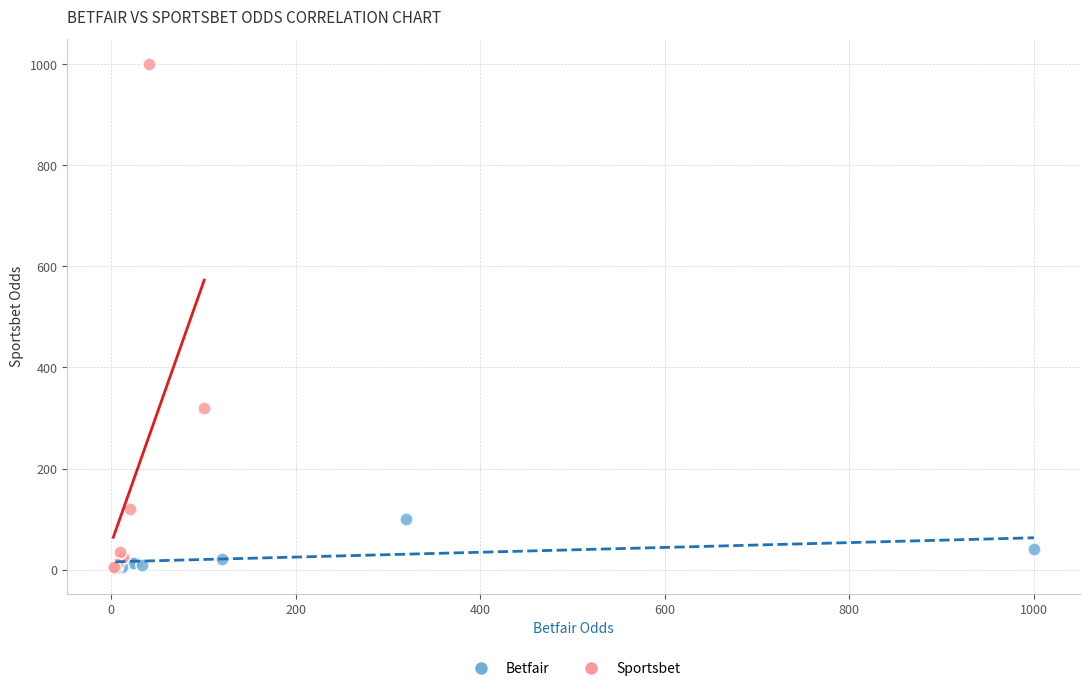

Which series reaches the maximum Y coordinate?

Sportsbet